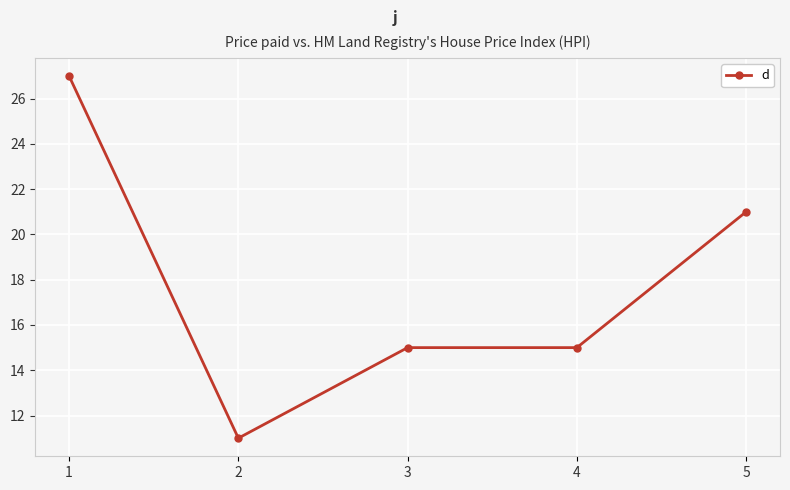

What is the average value?

18